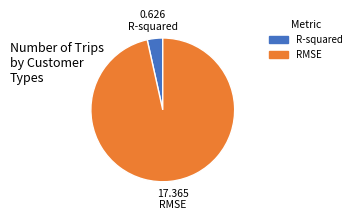

Is there a majority slice in this chart?

Yes